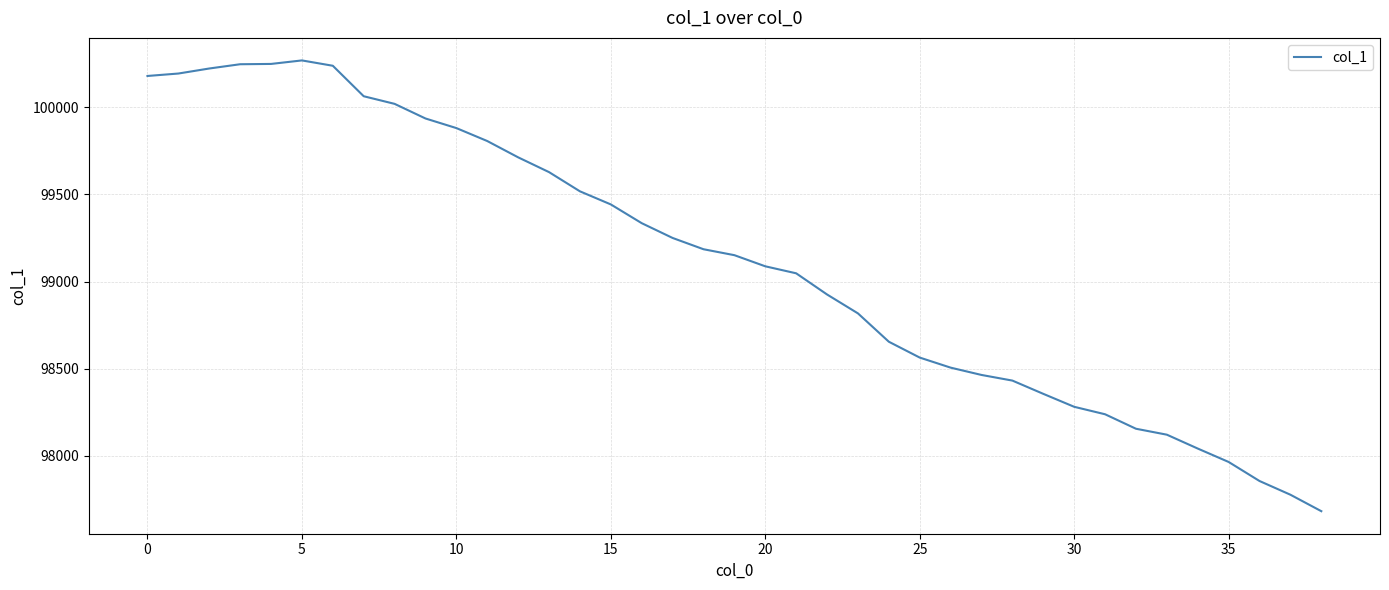

What is the difference between the second highest and minimum values?

2567.0